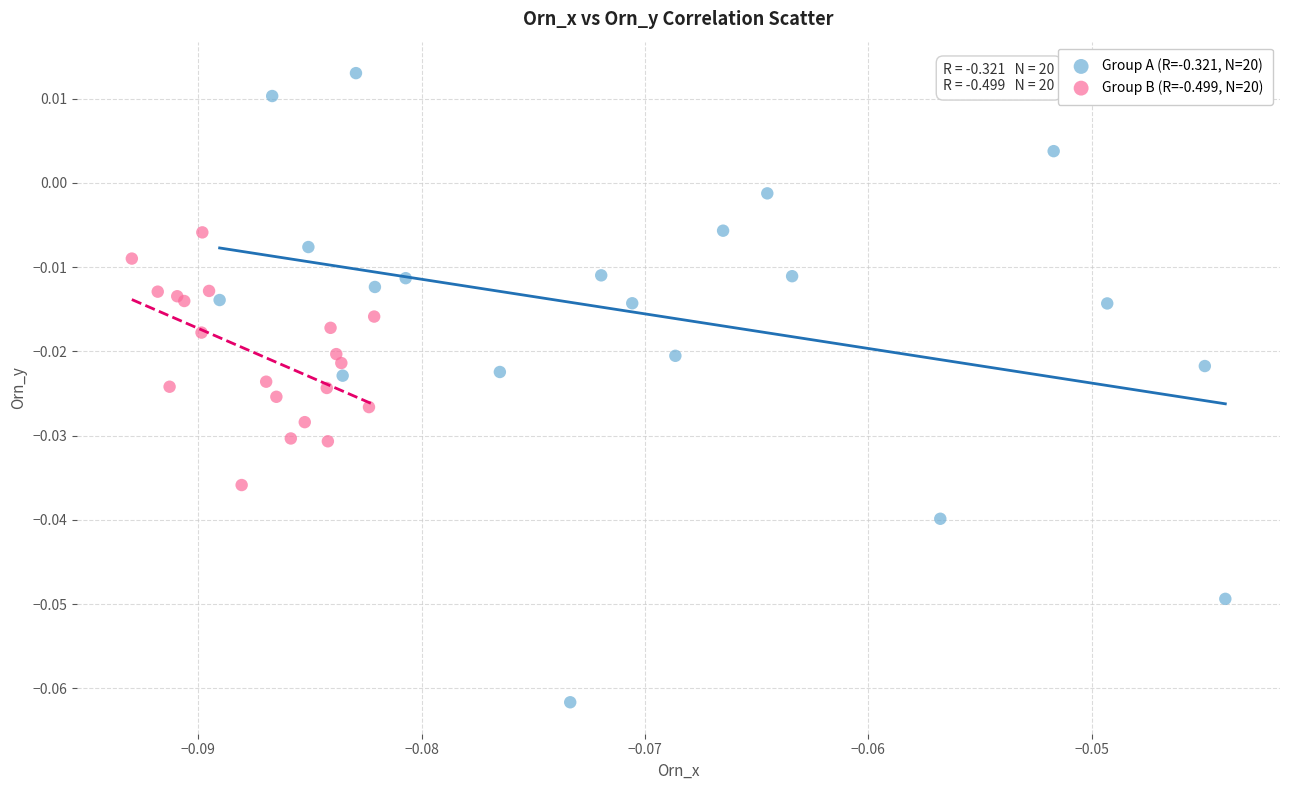

Which series has the largest Y range (max minus min)?

Group A (R=-0.321, N=20)